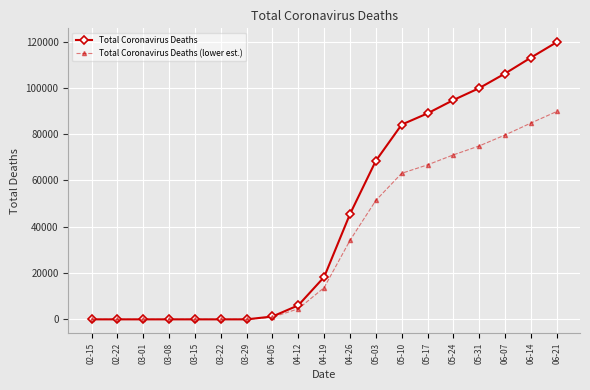

Is it true that Total Coronavirus Deaths equals -61957.5 at 03-15?

False